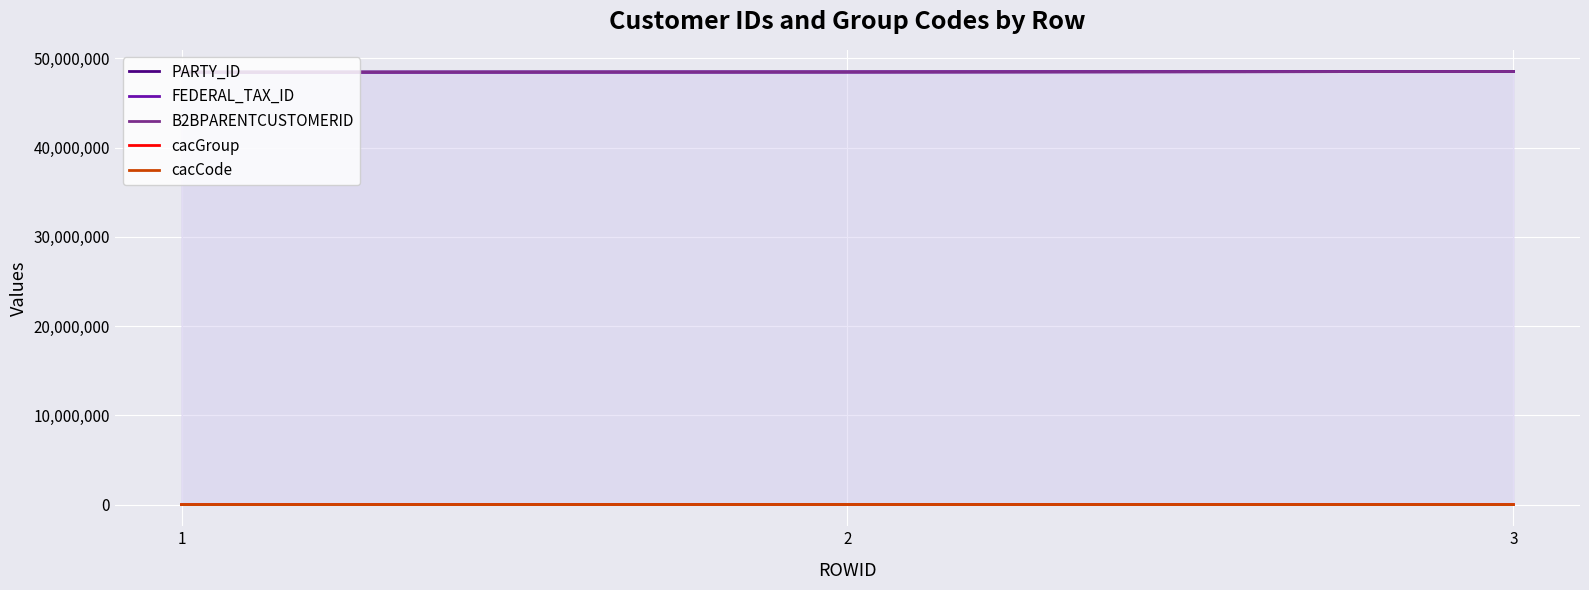

What is the smallest value displayed?

1010